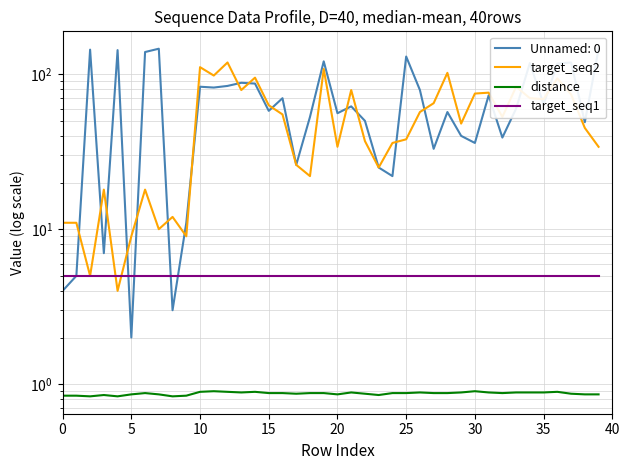

What is the approximate value of distance at 37?

0.9